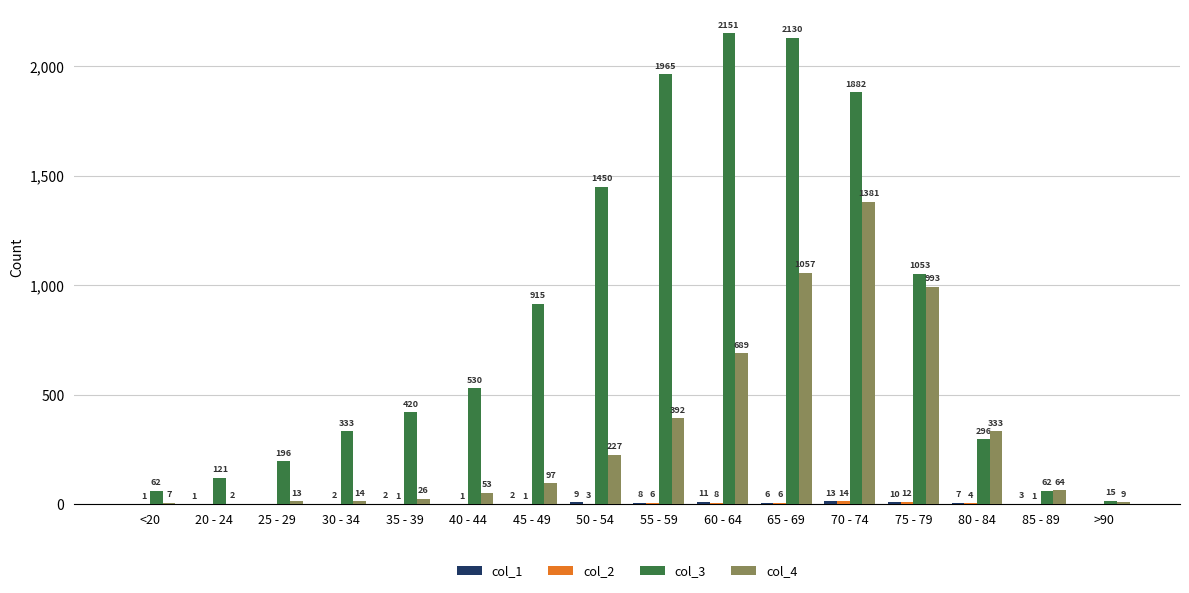

What is the approximate value of col_4 at 30 - 34?

14